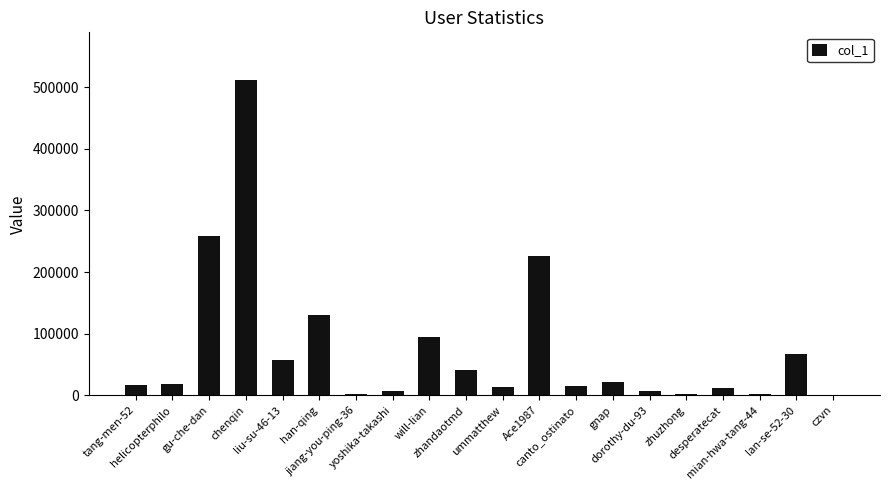

What is the sum of all values?

1504372